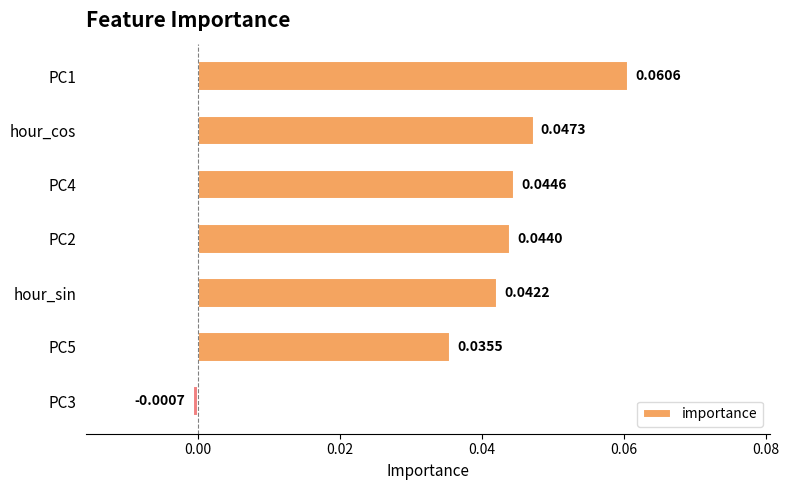

List the labels in order of value, largest first.

PC1, hour_cos, PC4, PC2, hour_sin, PC5, PC3